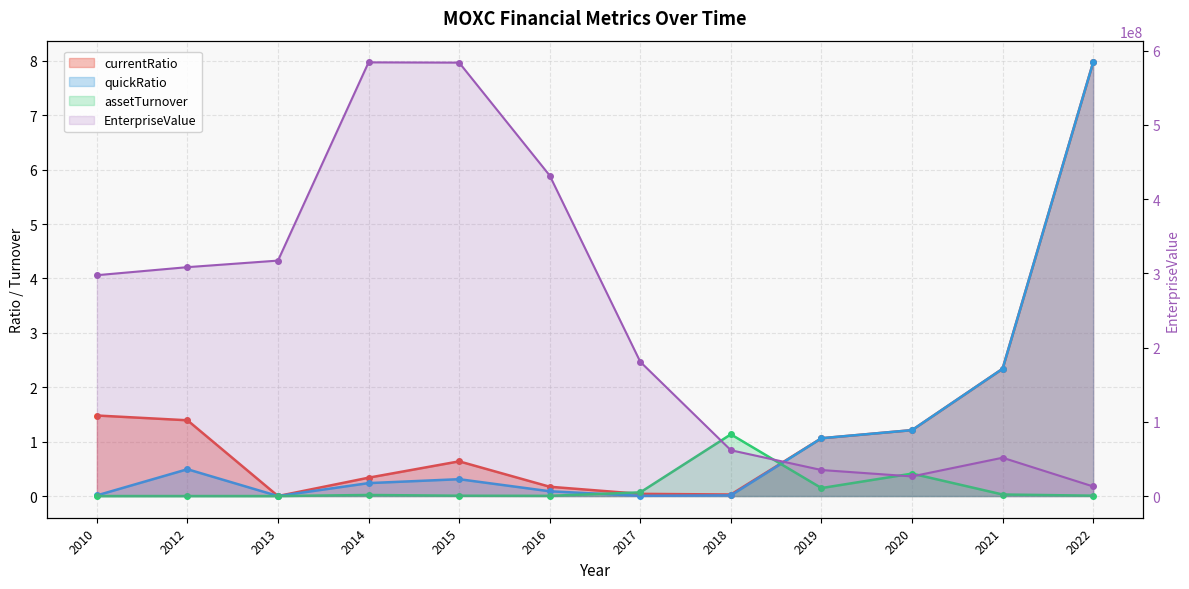

Reading left to right, extract all data points from this chart.

EnterpriseValue: 297599921.0	308438801.0	317280000.0	584409236.0	584052609.2	431887338.0	180865543.8	61749961.4	35081762.6	26465364.1	51646859.0	12935379.9
currentRatio: 1.5	1.4	0.0	0.3	0.6	0.2	0.0	0.0	1.1	1.2	2.3	8.0
quickRatio: 0.0	0.5	0.0	0.2	0.3	0.1	0.0	0.0	1.1	1.2	2.3	8.0
assetTurnover: 0.0	0.0	0.0	0.0	0.0	0.0	0.1	1.1	0.1	0.4	0.0	0.0